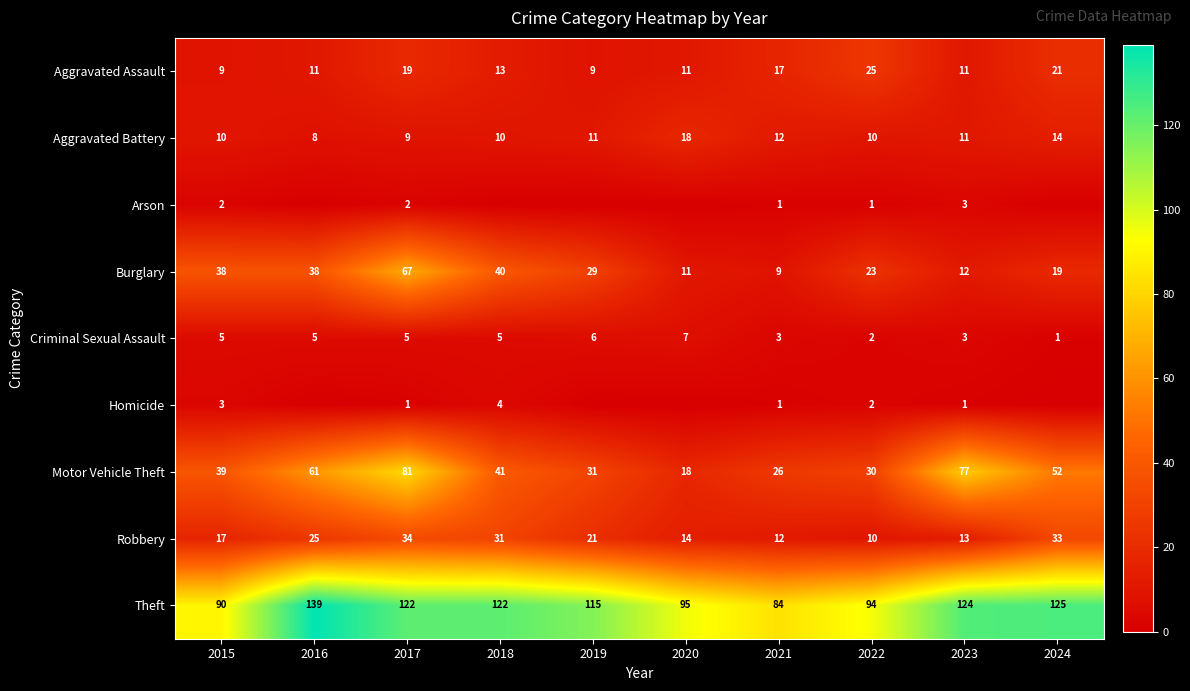

What is the spread (max minus min) of values at 2023?

123